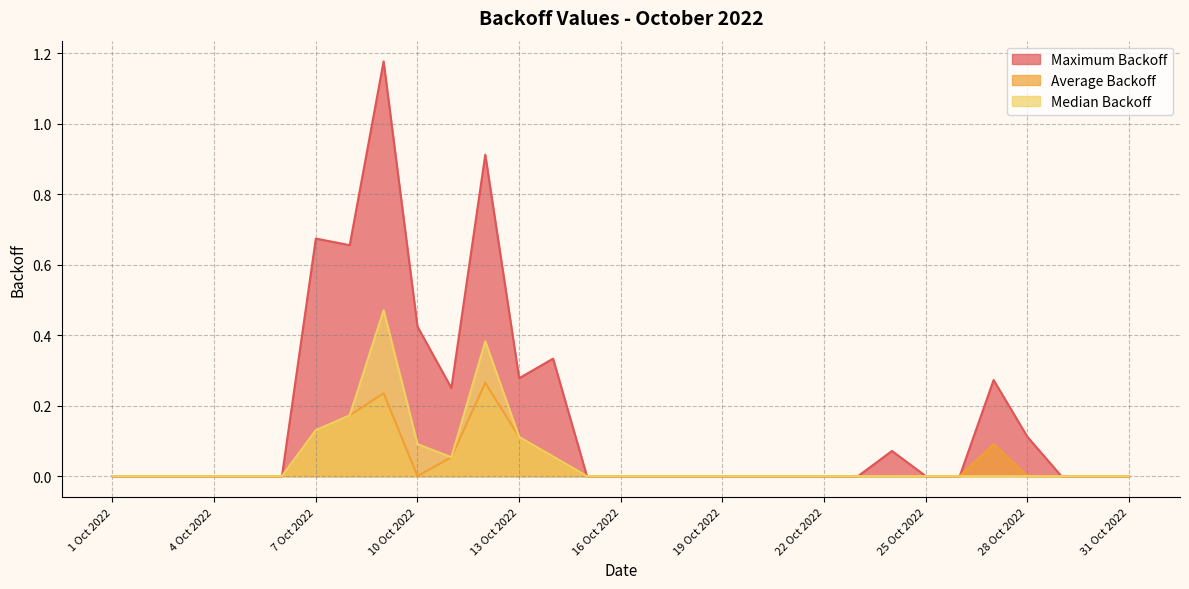

Is the value of Maximum Backoff at 1 Oct 2022 greater than the value of Average Backoff at 22 Oct 2022?

No